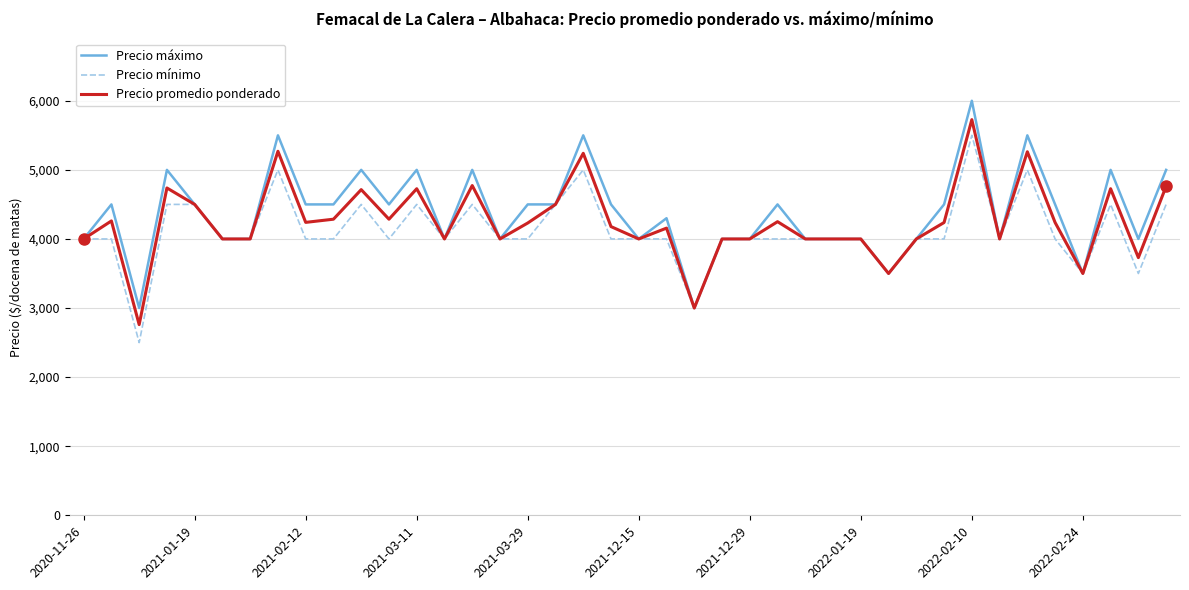

How many series are shown in this chart?

3